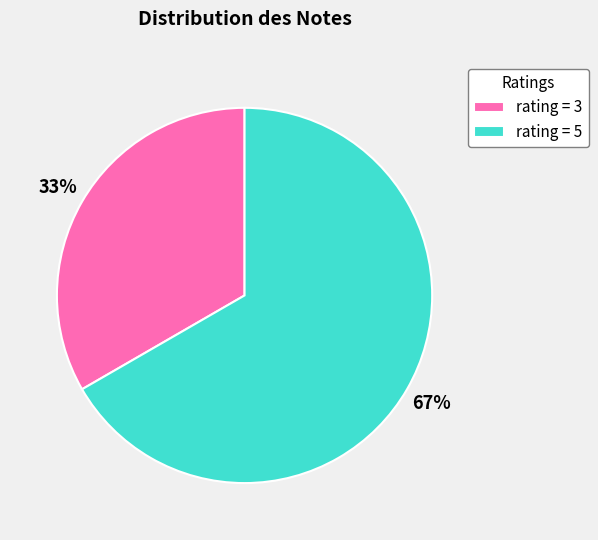

What is the largest slice in the pie chart?

rating = 5